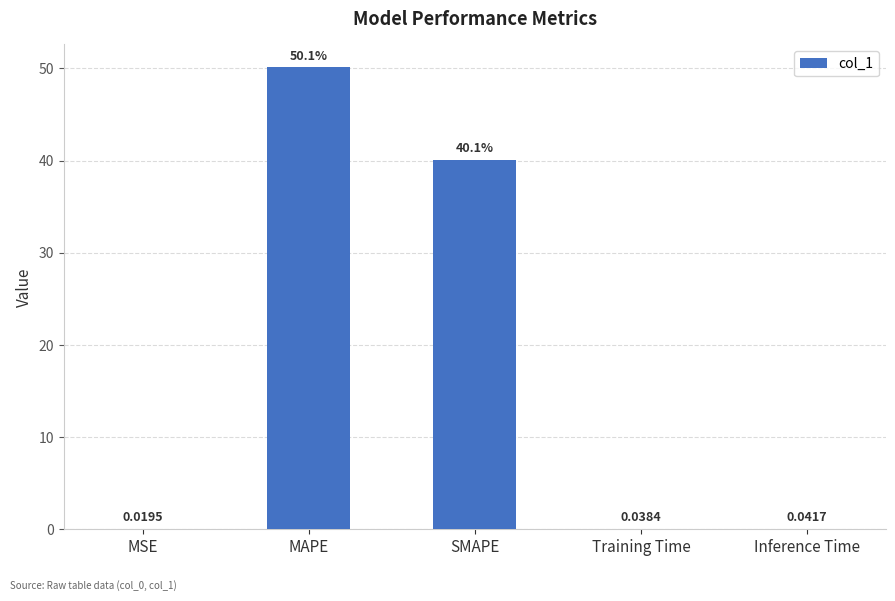

Where is the data nearest to the value 25?

SMAPE